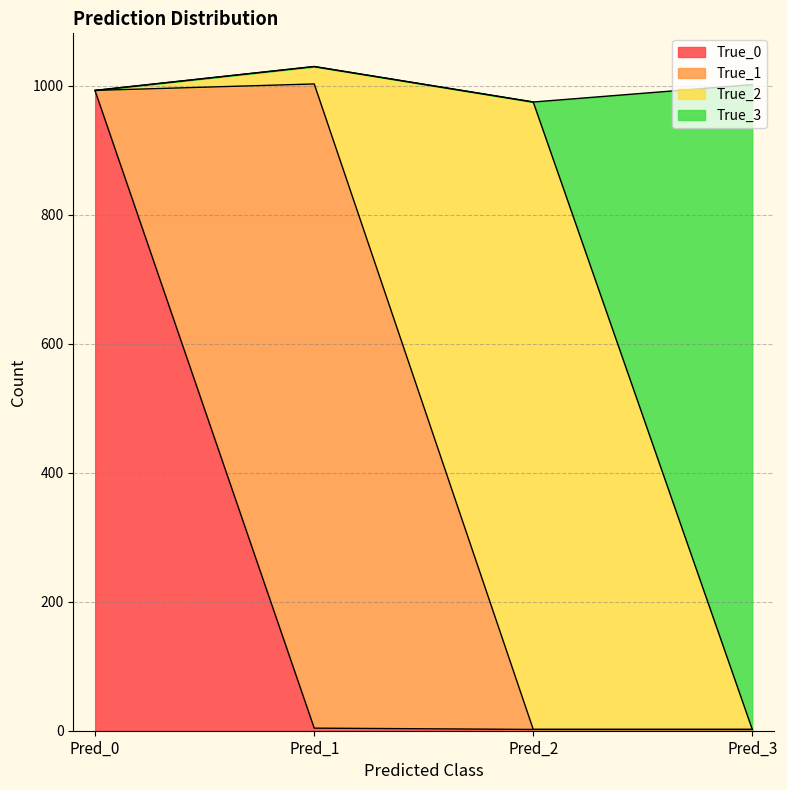

At which label does True_0 reach its peak?

Pred_0